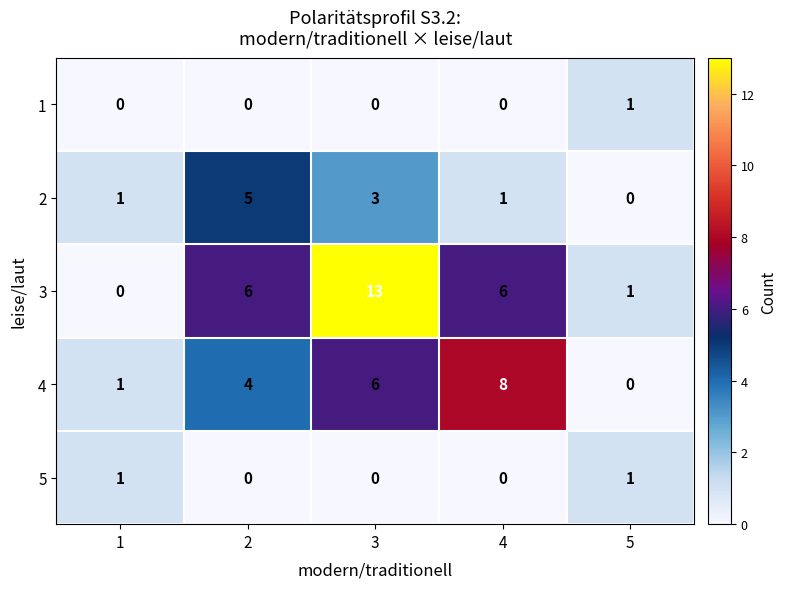

How many series are shown in this chart?

5